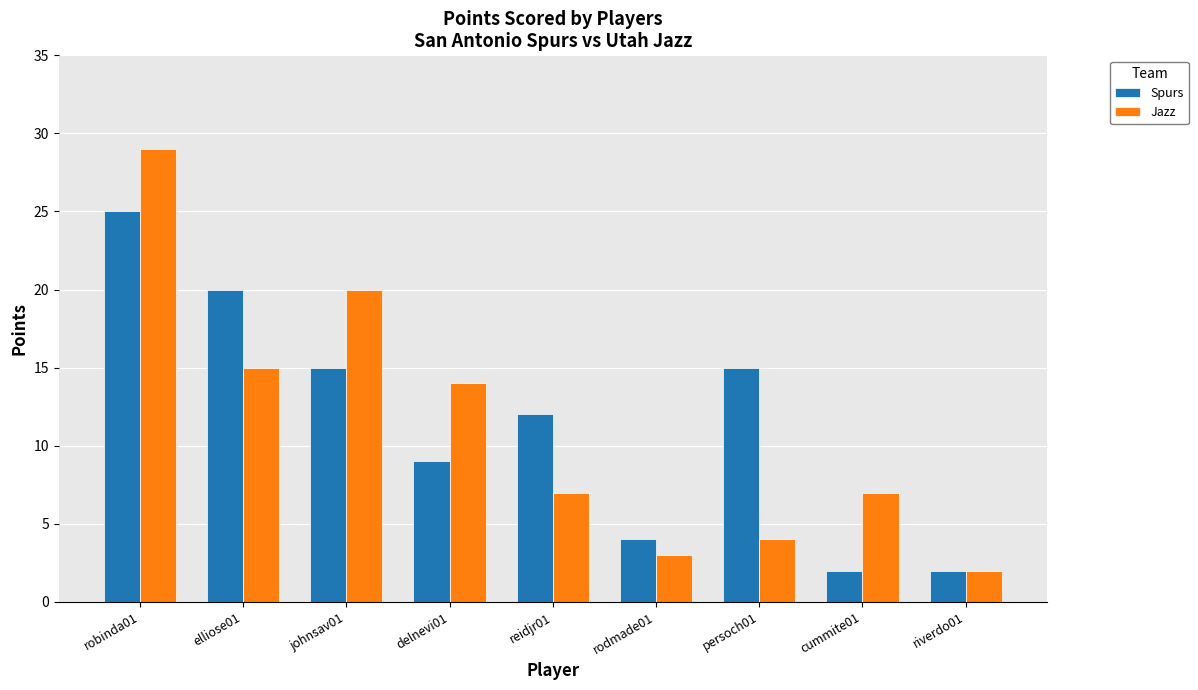

Reading left to right, what are all the values shown in this chart?

Spurs: robinda01=25	elliose01=20	johnsav01=15	delnevi01=9	reidjr01=12	rodmade01=4	persoch01=15	cummite01=2	riverdo01=2
Jazz: robinda01=29	elliose01=15	johnsav01=20	delnevi01=14	reidjr01=7	rodmade01=3	persoch01=4	cummite01=7	riverdo01=2